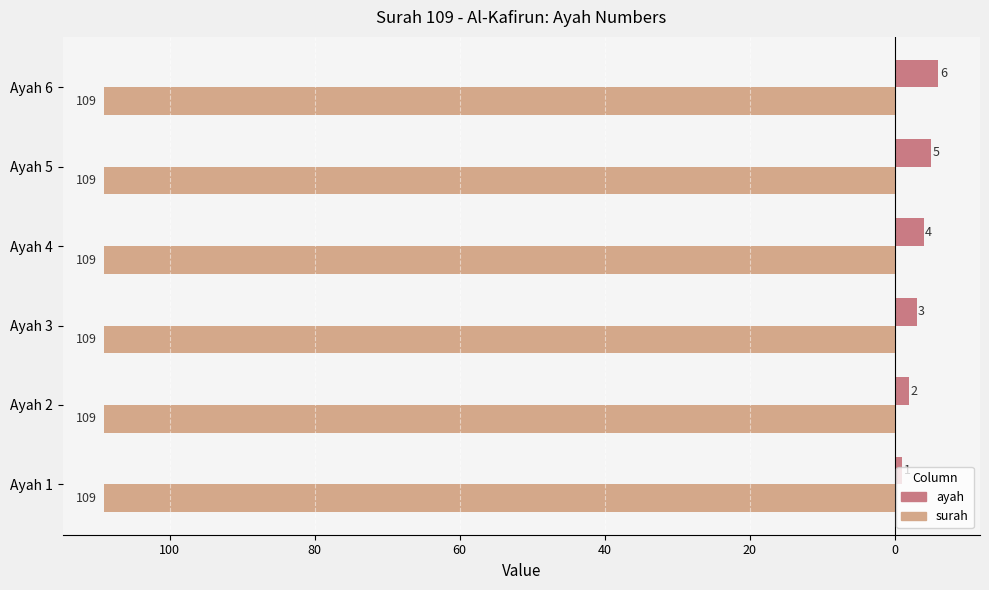

What are all the series names shown in the legend?

ayah, surah